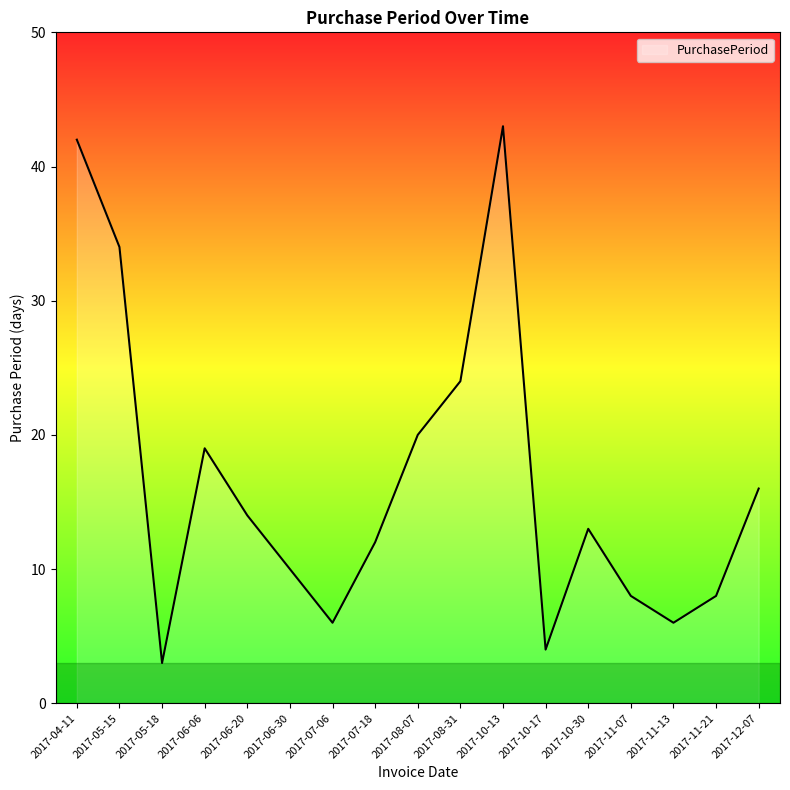

True or false: there are more than 0 points higher than both neighbors.

True